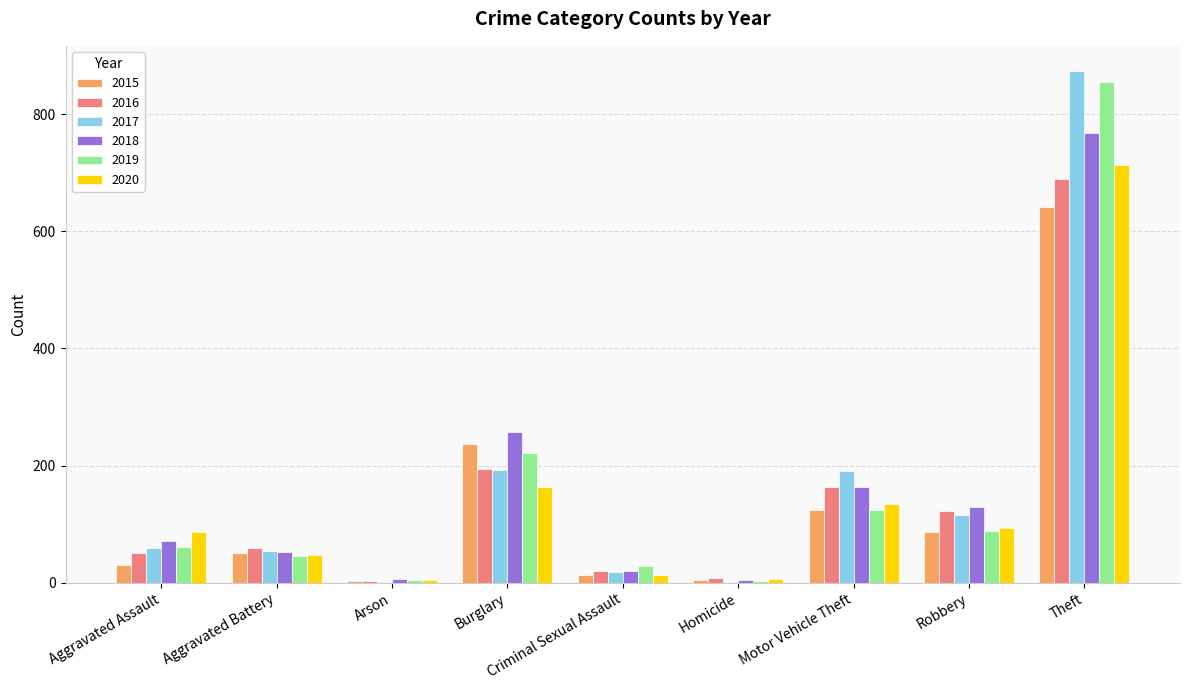

How many categories are shown in the chart?

9